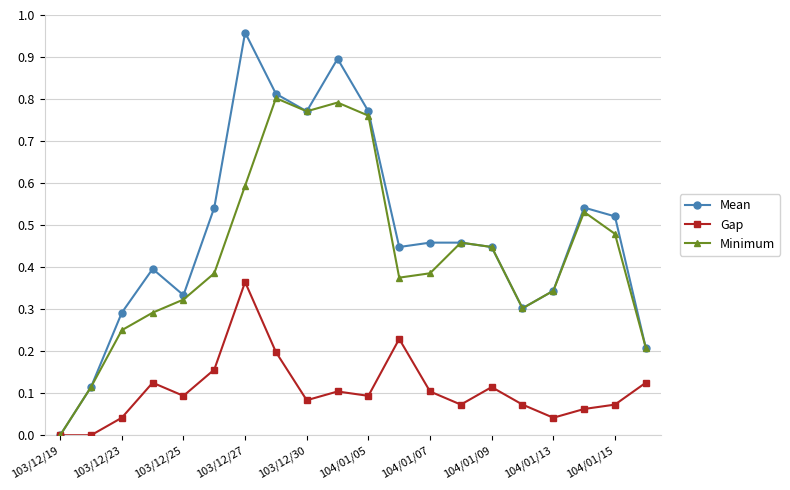

True or false: Mean has more than 2 interior local peaks.

True